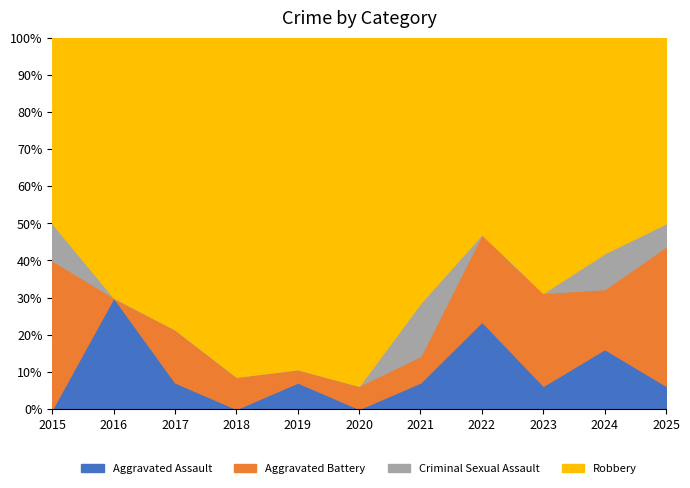

What is the total value across all series at 2015?

100.0